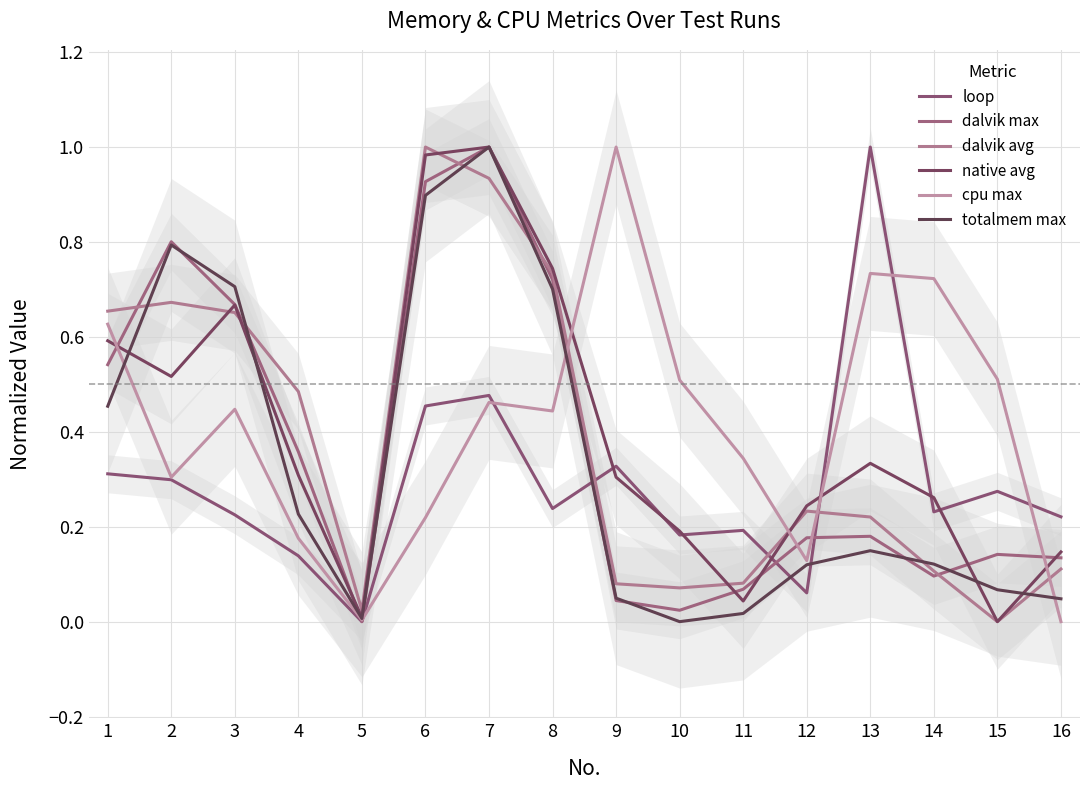

Between which two adjacent categories do dalvik max and loop first intersect?

8 and 9